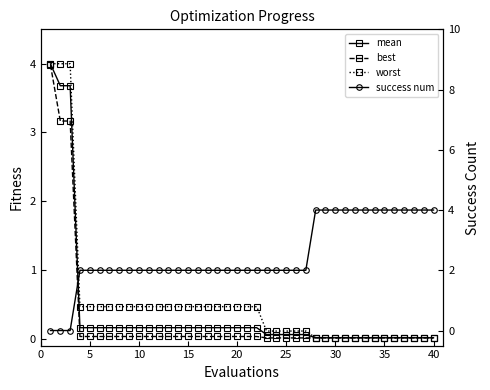

Reading left to right, list all the values displayed in this chart.

mean: 4.0	3.7	3.7	0.2	0.2	0.2	0.2	0.2	0.2	0.2	0.2	0.2	0.2	0.2	0.2	0.2	0.2	0.2	0.2	0.2	0.2	0.2	0.1	0.1	0.1	0.1	0.1	0.0	0.0	0.0	0.0	0.0	0.0	0.0	0.0	0.0	0.0	0.0	0.0	0.0
best: 4.0	3.2	3.2	0.0	0.0	0.0	0.0	0.0	0.0	0.0	0.0	0.0	0.0	0.0	0.0	0.0	0.0	0.0	0.0	0.0	0.0	0.0	0.0	0.0	0.0	0.0	0.0	0.0	0.0	0.0	0.0	0.0	0.0	0.0	0.0	0.0	0.0	0.0	0.0	0.0
worst: 4.0	4.0	4.0	0.5	0.5	0.5	0.5	0.5	0.5	0.5	0.5	0.5	0.5	0.5	0.5	0.5	0.5	0.5	0.5	0.5	0.5	0.5	0.1	0.1	0.1	0.1	0.1	0.0	0.0	0.0	0.0	0.0	0.0	0.0	0.0	0.0	0.0	0.0	0.0	0.0
success num: 0.0	0.0	0.0	2.0	2.0	2.0	2.0	2.0	2.0	2.0	2.0	2.0	2.0	2.0	2.0	2.0	2.0	2.0	2.0	2.0	2.0	2.0	2.0	2.0	2.0	2.0	2.0	4.0	4.0	4.0	4.0	4.0	4.0	4.0	4.0	4.0	4.0	4.0	4.0	4.0